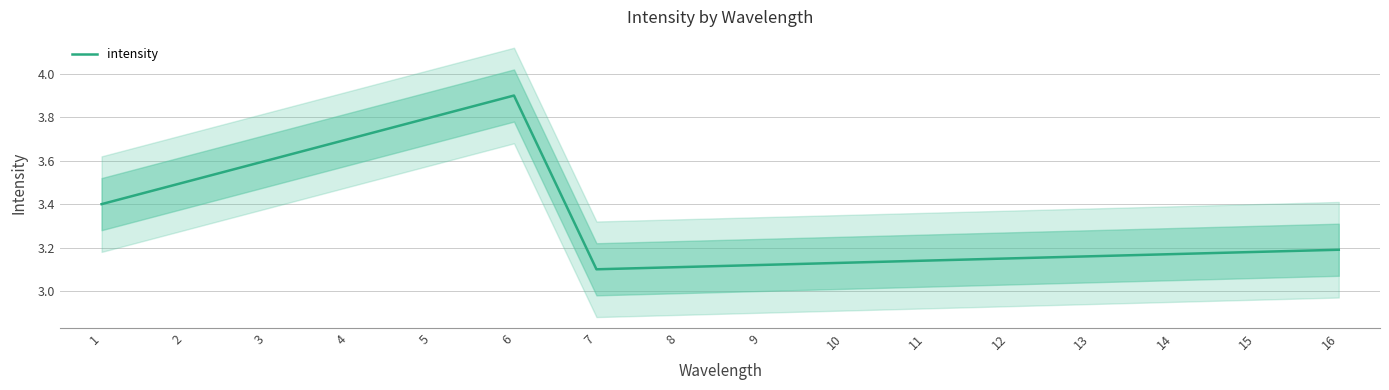

True or false: the data shows 0.9 at 6.

False